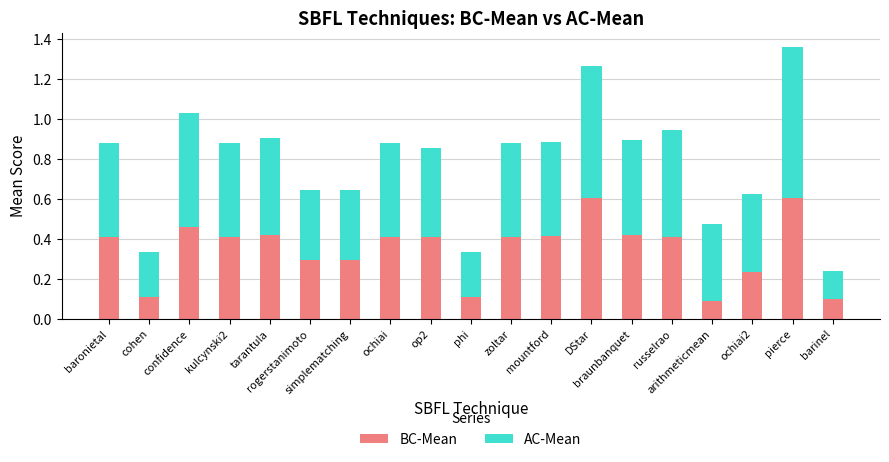

What is the sum of all BC-Mean values?

6.6